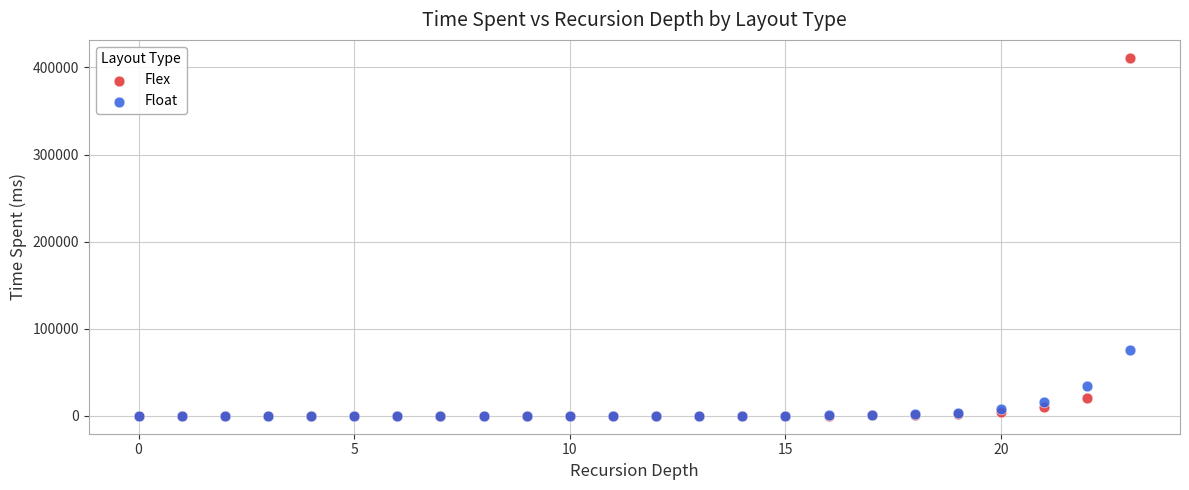

Across all series, what Y value is closest to 205550?

75889